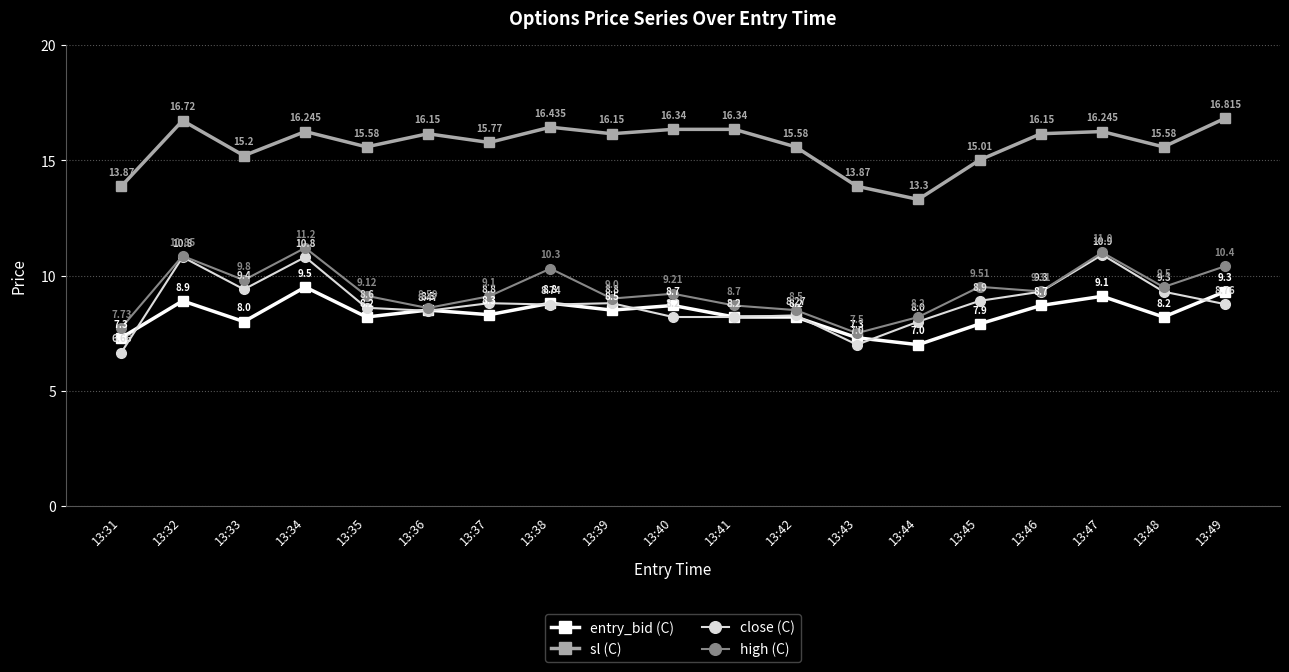

List the series in order of their peak value, highest first.

sl (C), high (C), close (C), entry_bid (C)